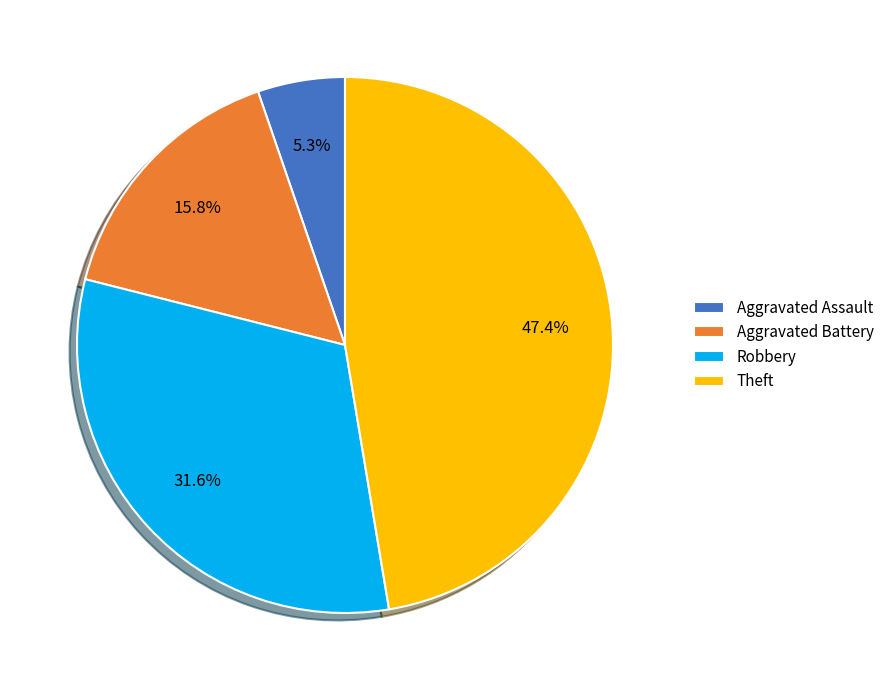

Combined, what portion of the pie is Aggravated Assault and Aggravated Battery?

21.1%